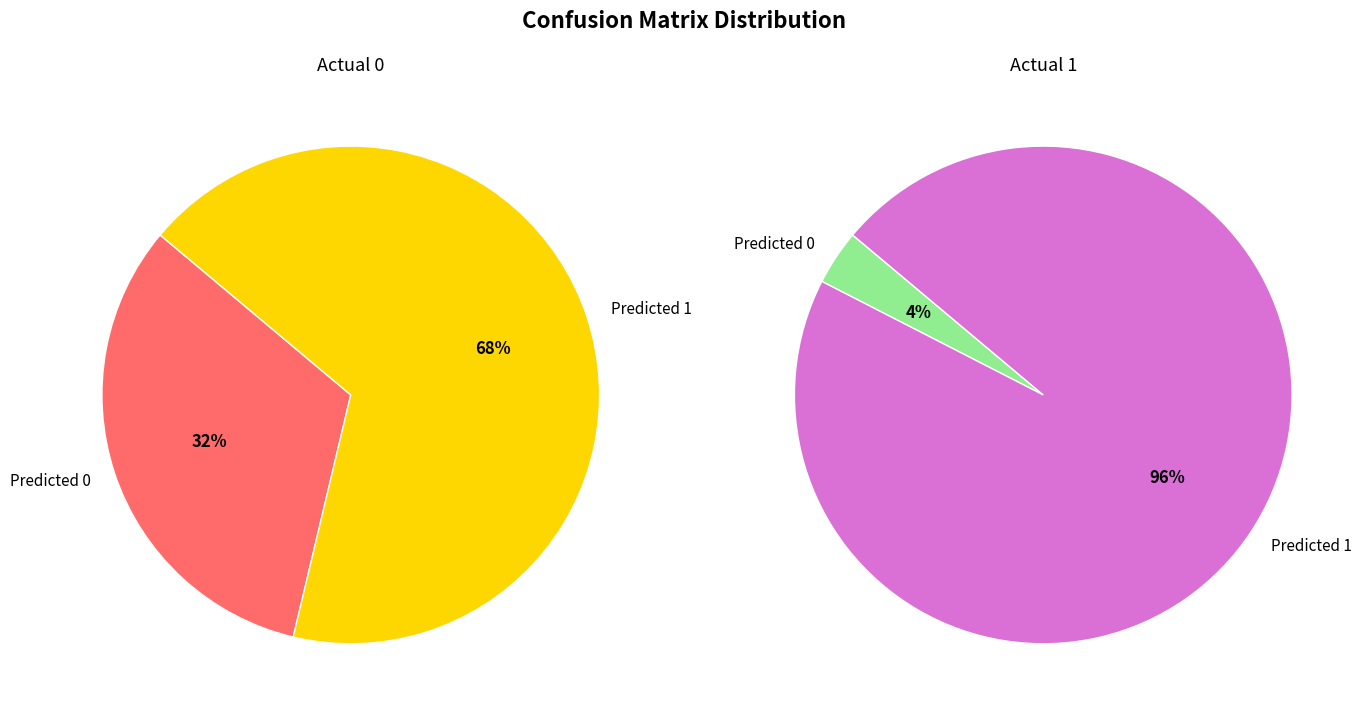

Is it true that Predicted 0 is 32% of the pie?

True